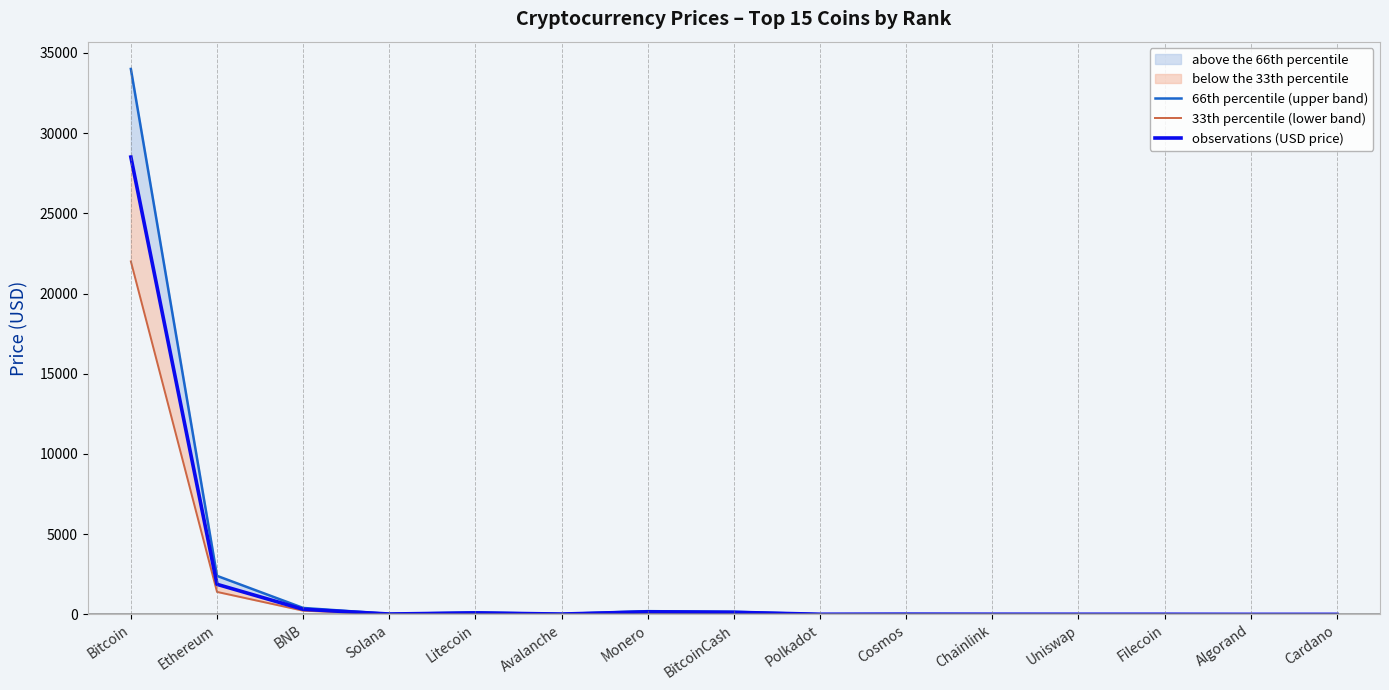

True or false: 66th percentile (upper band) and 33th percentile (lower band) intersect in this chart.

False